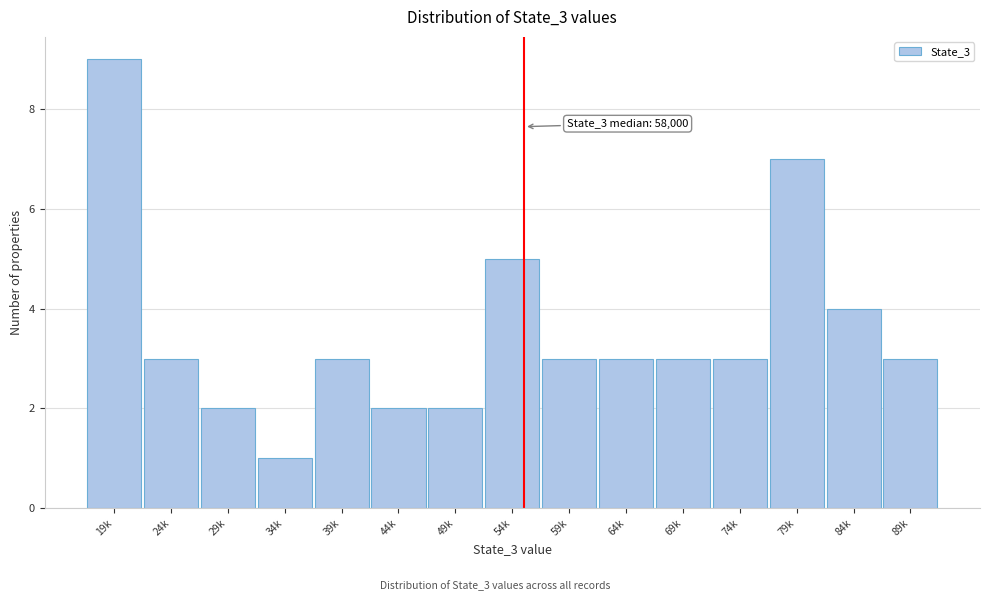

Reading left to right, extract all data points from this chart.

19k=9	24k=3	29k=2	34k=1	39k=3	44k=2	49k=2	54k=5	59k=3	64k=3	69k=3	74k=3	79k=7	84k=4	89k=3